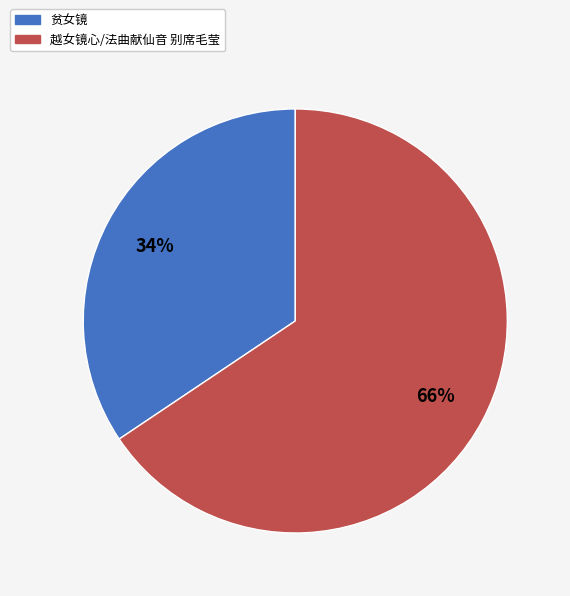

Which slice is the smallest?

贫女镜